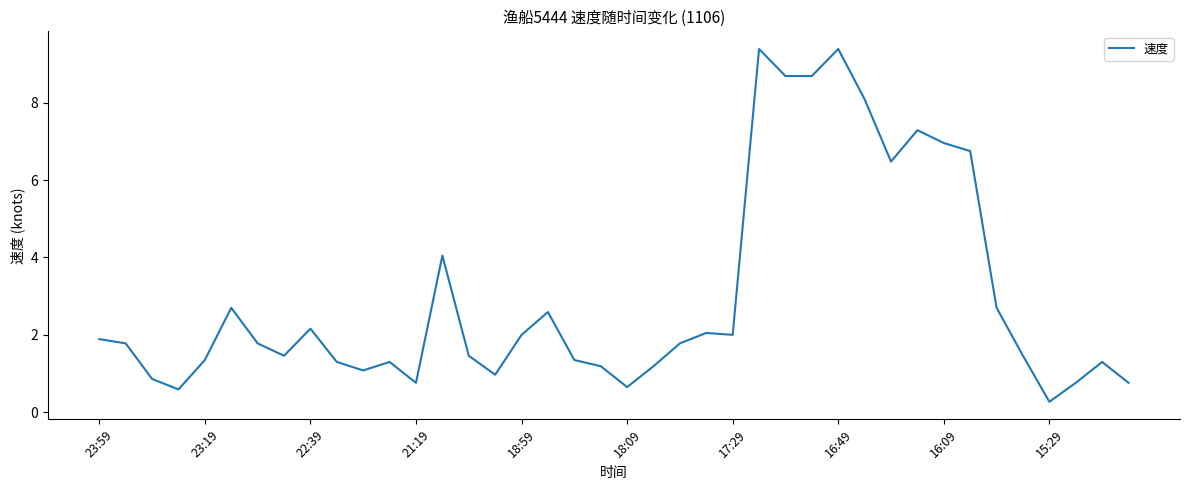

What is the greatest value displayed?

9.4